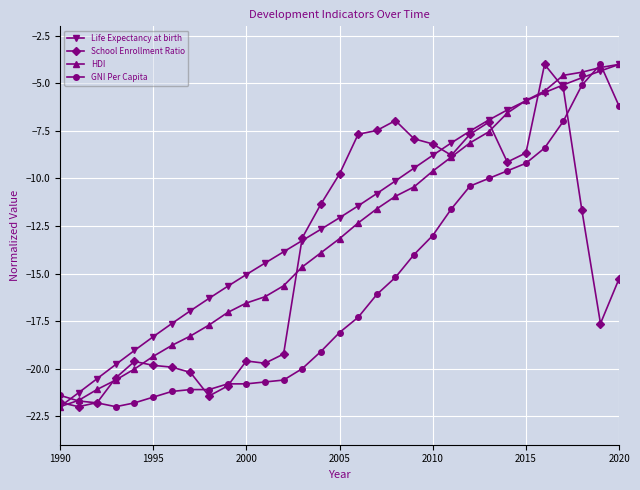

What are all the series names shown in the legend?

Life Expectancy at birth, School Enrollment Ratio, HDI, GNI Per Capita